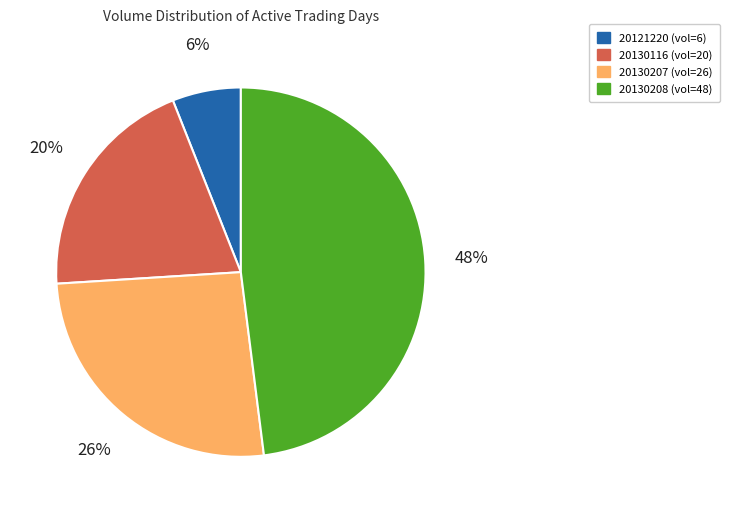

To the nearest percent, what is the combined percentage of 20121220 (vol=6) and 20130116 (vol=20)?

26%